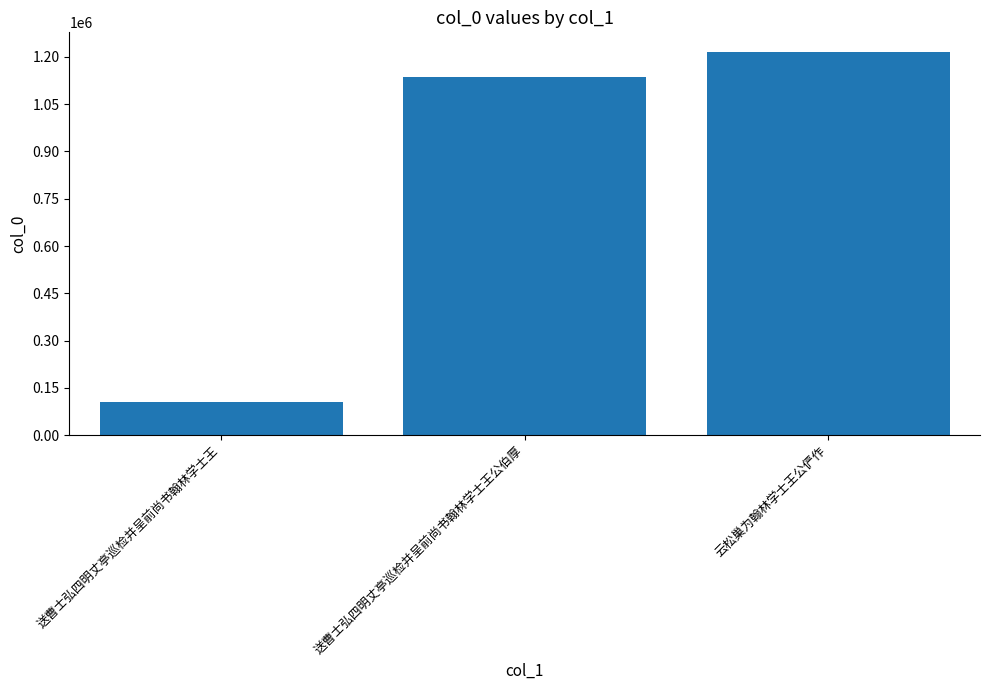

What is the minimum value shown in the chart?

106183